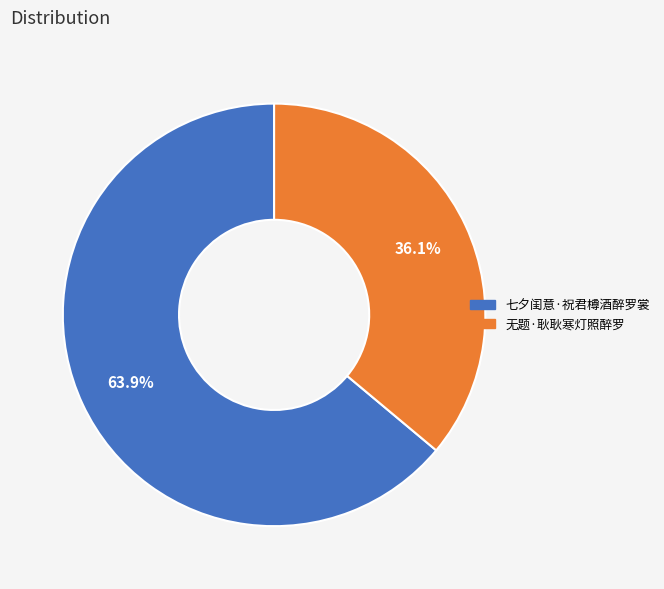

To the nearest percent, what is the average slice percentage?

50%